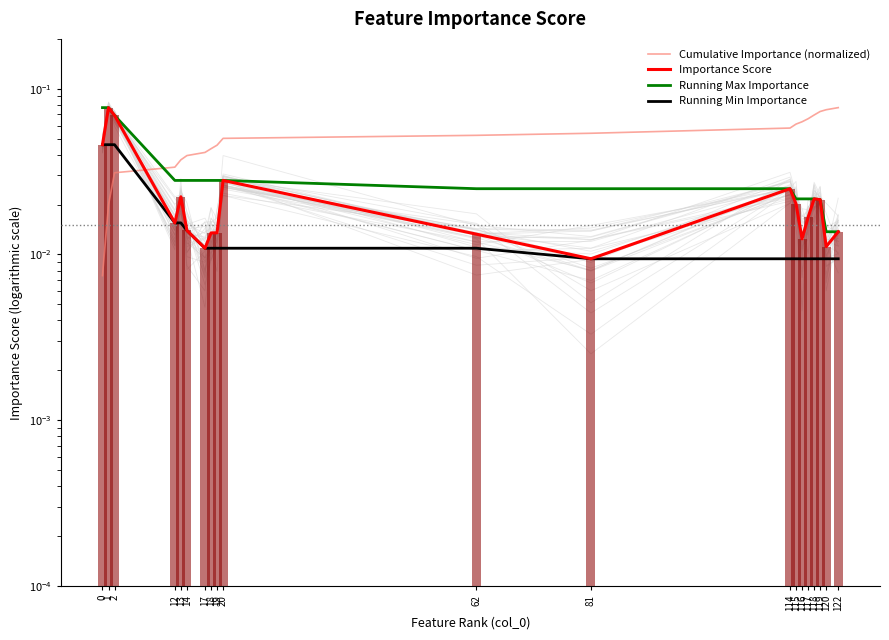

How many distinct data groups are displayed?

4